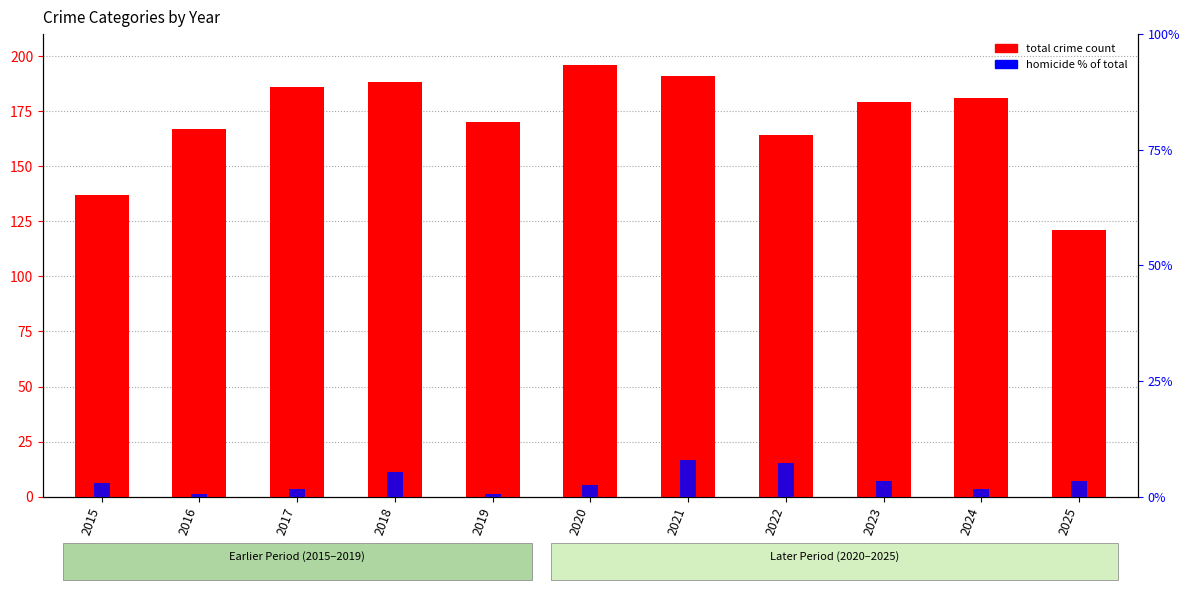

Between 2021 and 2023, which is larger?

2021